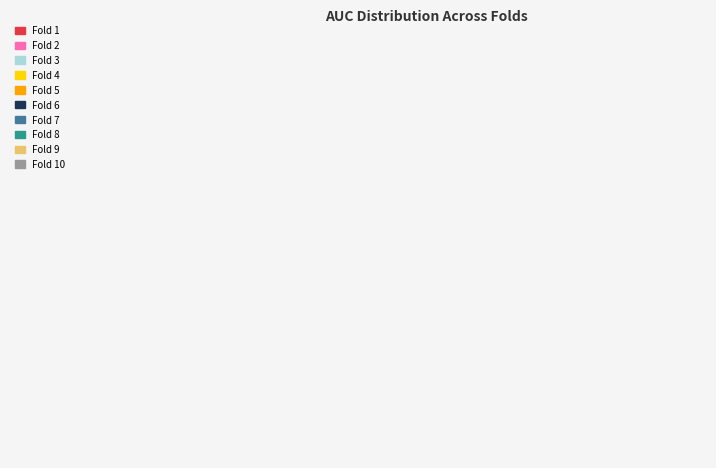

Is there a majority slice in this chart?

No